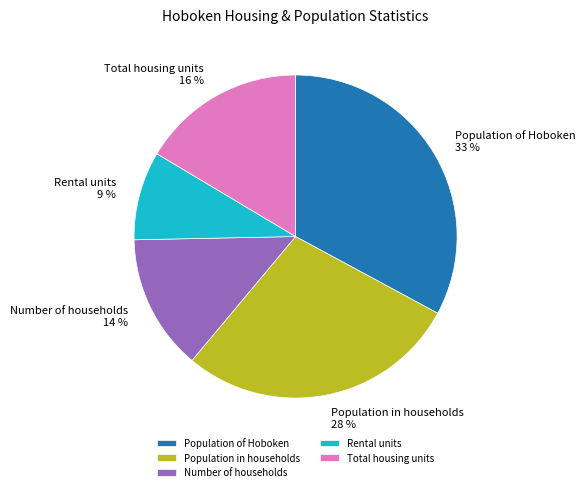

What is the smallest slice in the pie chart?

Rental units